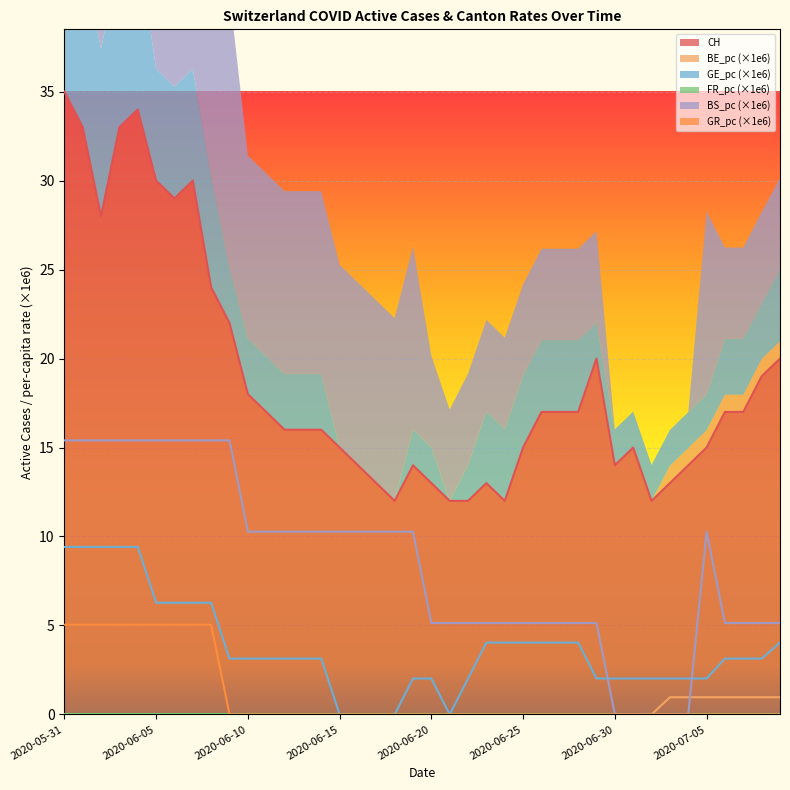

What is the average value of the CH series?

19